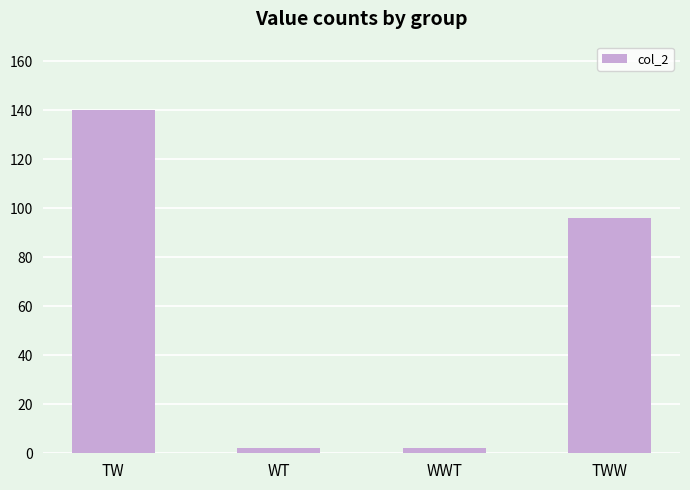

The chart shows a value of 46 at TW. True or false?

False